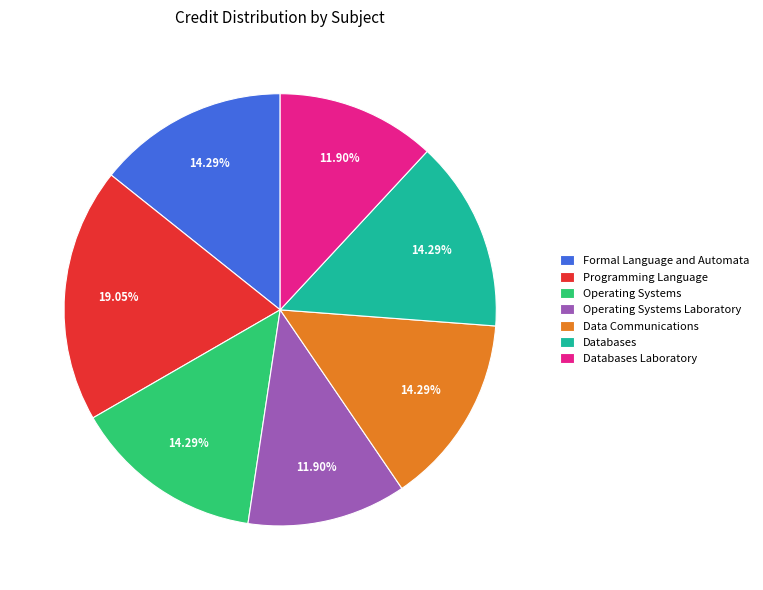

What portion of the pie excludes Databases Laboratory?

88.1%